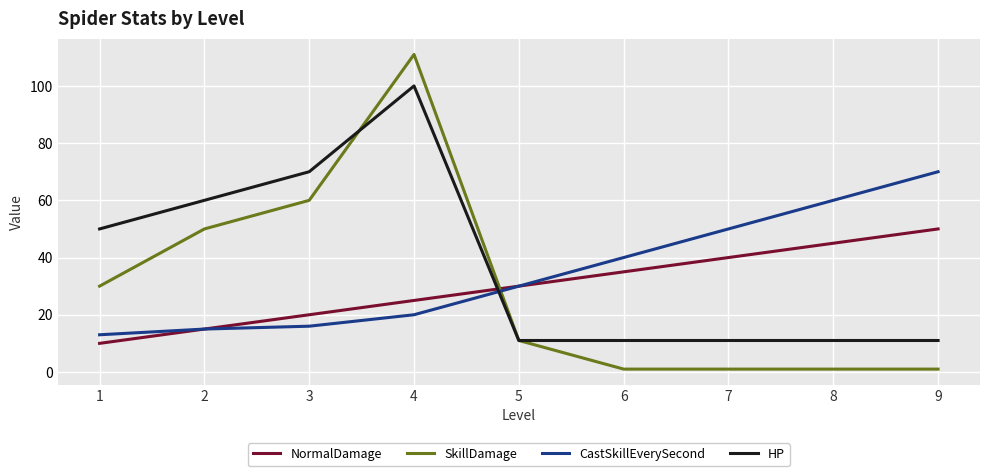

Which series ends up on top after the final intersection of NormalDamage and SkillDamage?

NormalDamage